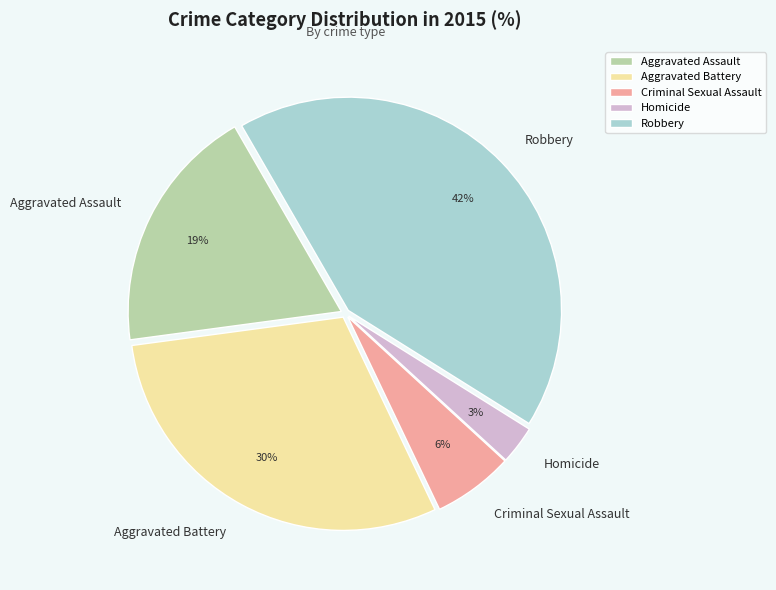

Count the number of slices in the pie.

5